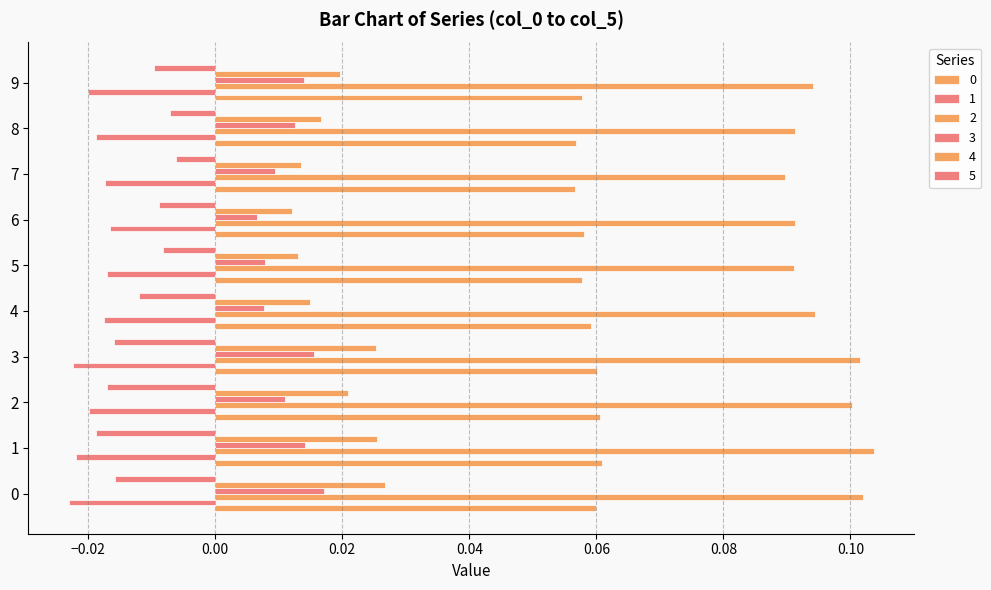

How many distinct data groups are displayed?

6